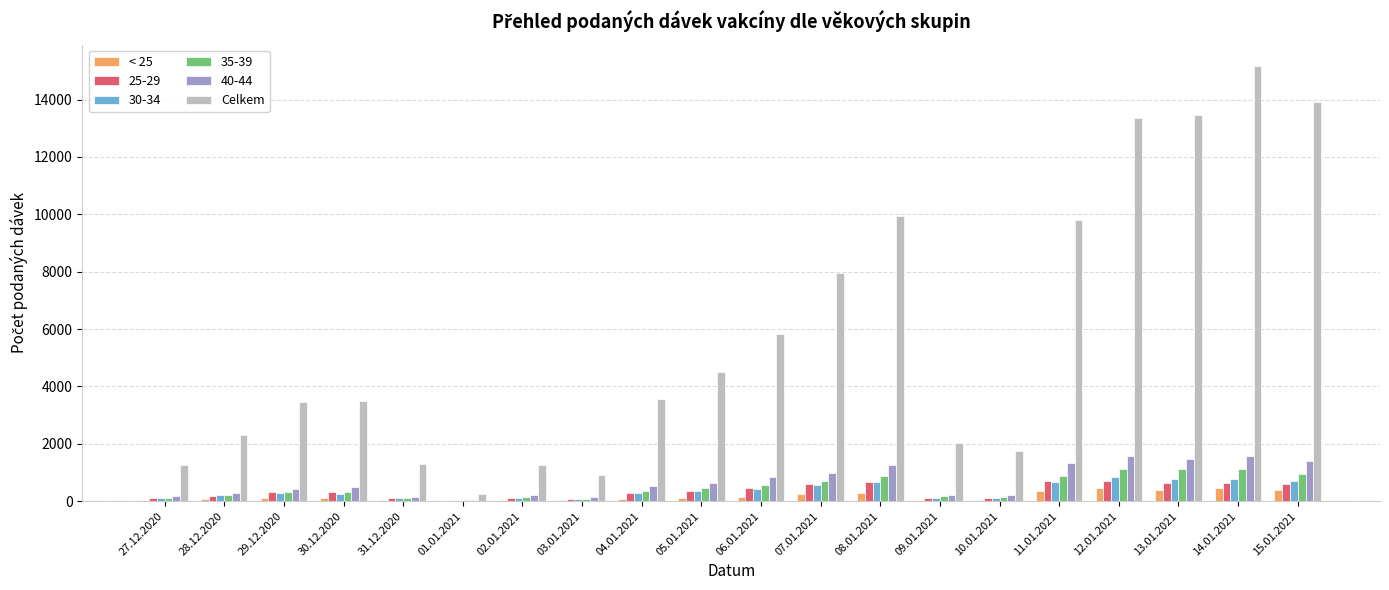

What is the greatest value displayed?

15158